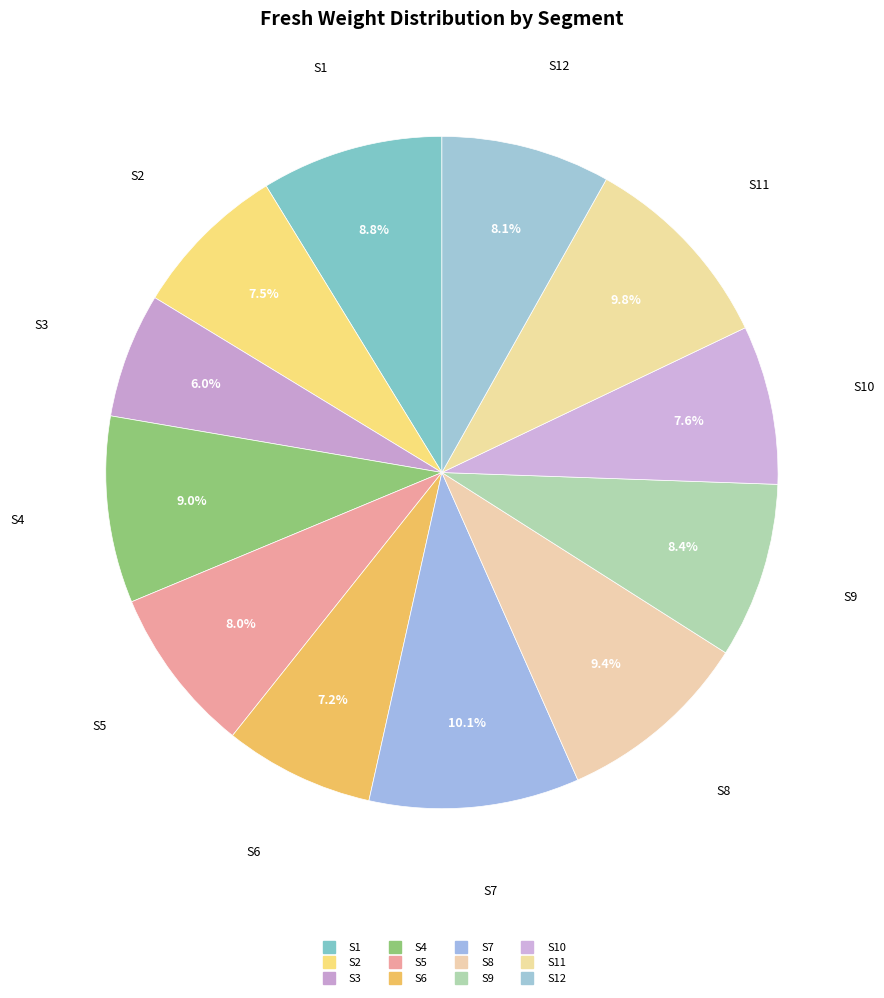

How many slices are in this pie chart?

12